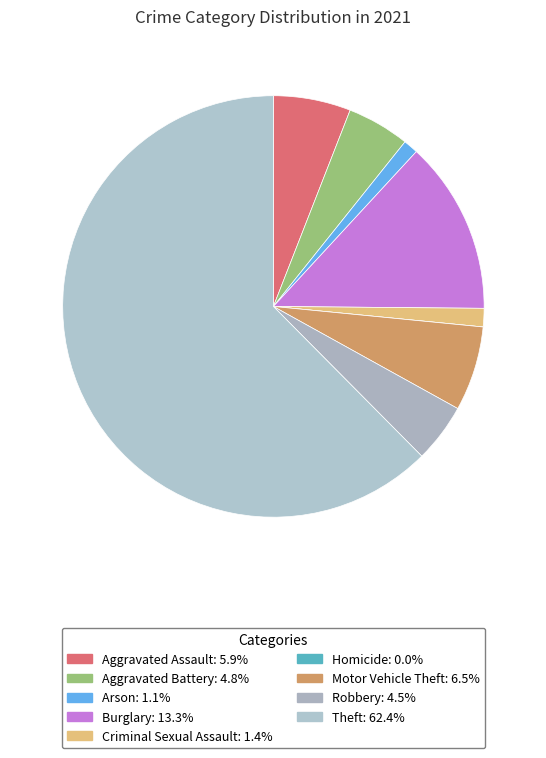

To the nearest percent, what is the combined percentage of Burglary and Aggravated Assault?

19%